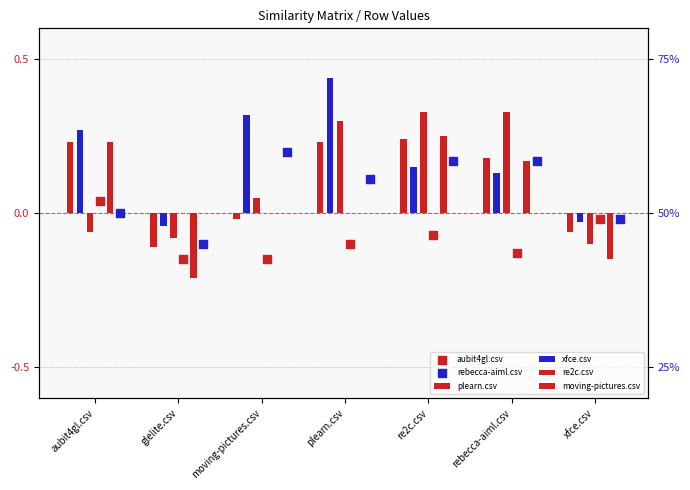

At how many categories does at least one series exceed 0?

5